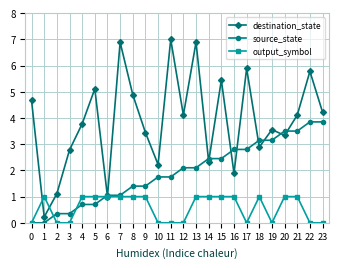

What is the value of the source_state point at the 12th from the left?

1.8